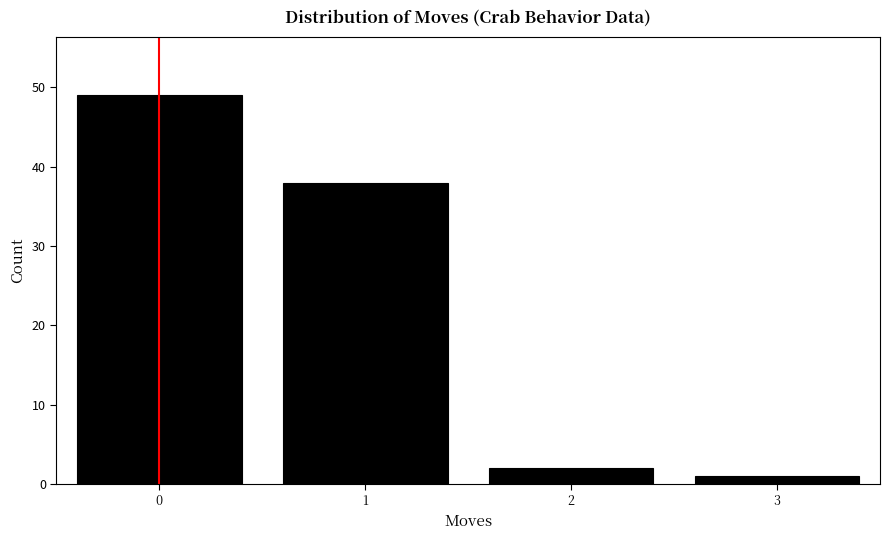

How tall is the bar that spans -0.5 to 0.5 on the x-axis? The values are not printed on the chart, so give them approximately, as read against the axis.

49